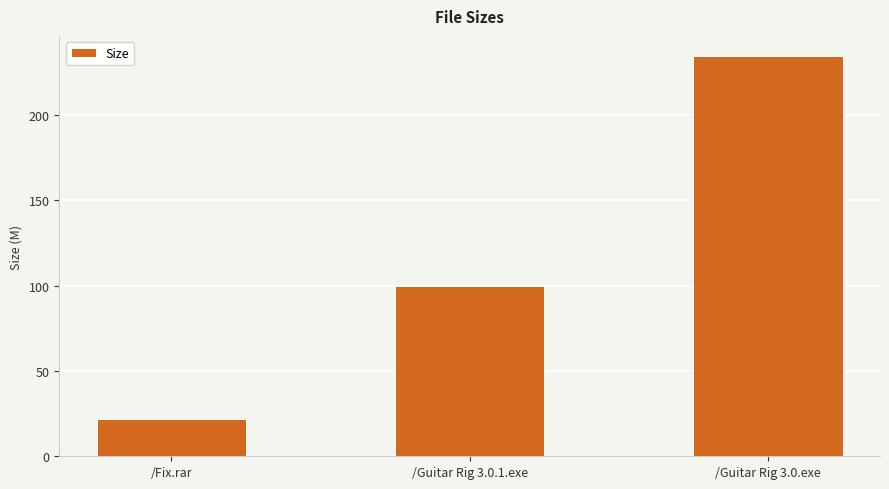

The value at /Guitar Rig 3.0.exe is 234.7. True or false?

True